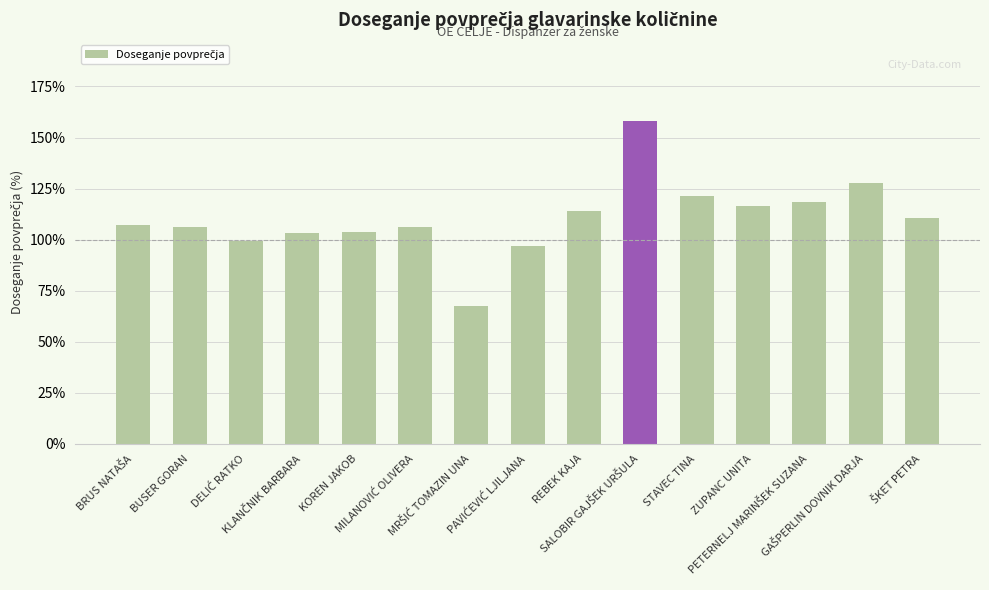

What is the average value?

110.5